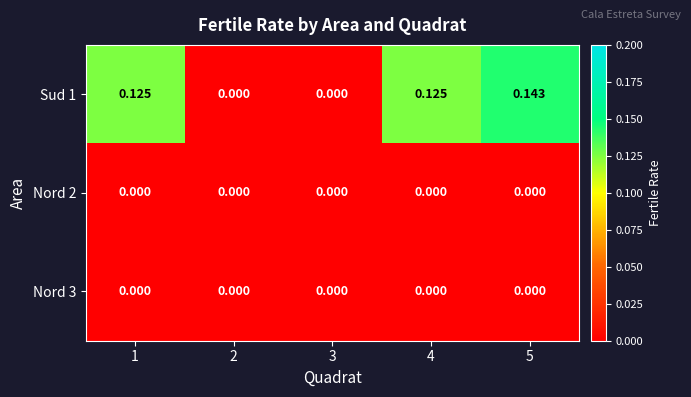

Which series changed the most between 1 and 4?

Sud 1